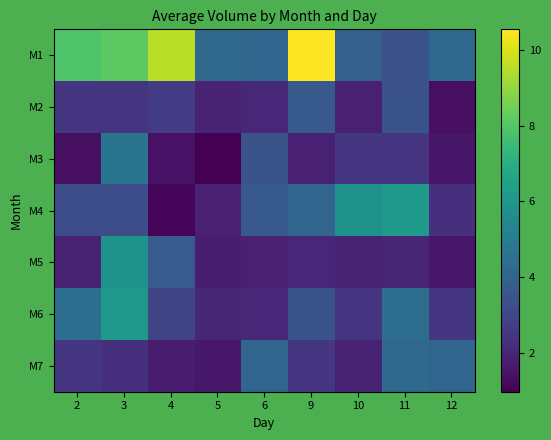

Reading right to left, transcribe all the data shown in this chart.

M1: 12=4.3	11=3.3	10=3.9	9=10.5	6=4.1	5=4.2	4=9.5	3=8.1	2=7.9
M2: 12=1.4	11=3.4	10=1.9	9=3.7	6=2.1	5=1.9	4=2.6	3=2.4	2=2.5
M3: 12=1.6	11=2.5	10=2.5	9=1.9	6=3.4	5=1.0	4=1.4	3=4.7	2=1.4
M4: 12=2.3	11=6.2	10=5.9	9=4.1	6=3.7	5=1.8	4=1.2	3=3.3	2=3.2
M5: 12=1.6	11=2.0	10=1.9	9=2.1	6=1.9	5=1.8	4=3.7	3=5.9	2=1.9
M6: 12=2.5	11=4.4	10=2.5	9=3.4	6=2.1	5=2.0	4=2.9	3=6.2	2=4.4
M7: 12=4.1	11=4.2	10=1.9	9=2.5	6=4.1	5=1.6	4=1.7	3=2.3	2=2.5